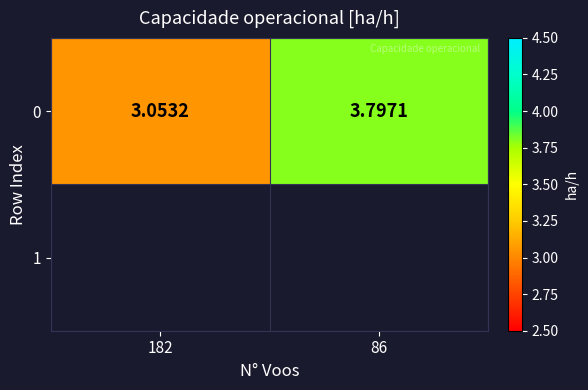

Which category has the lowest value across all series?

182